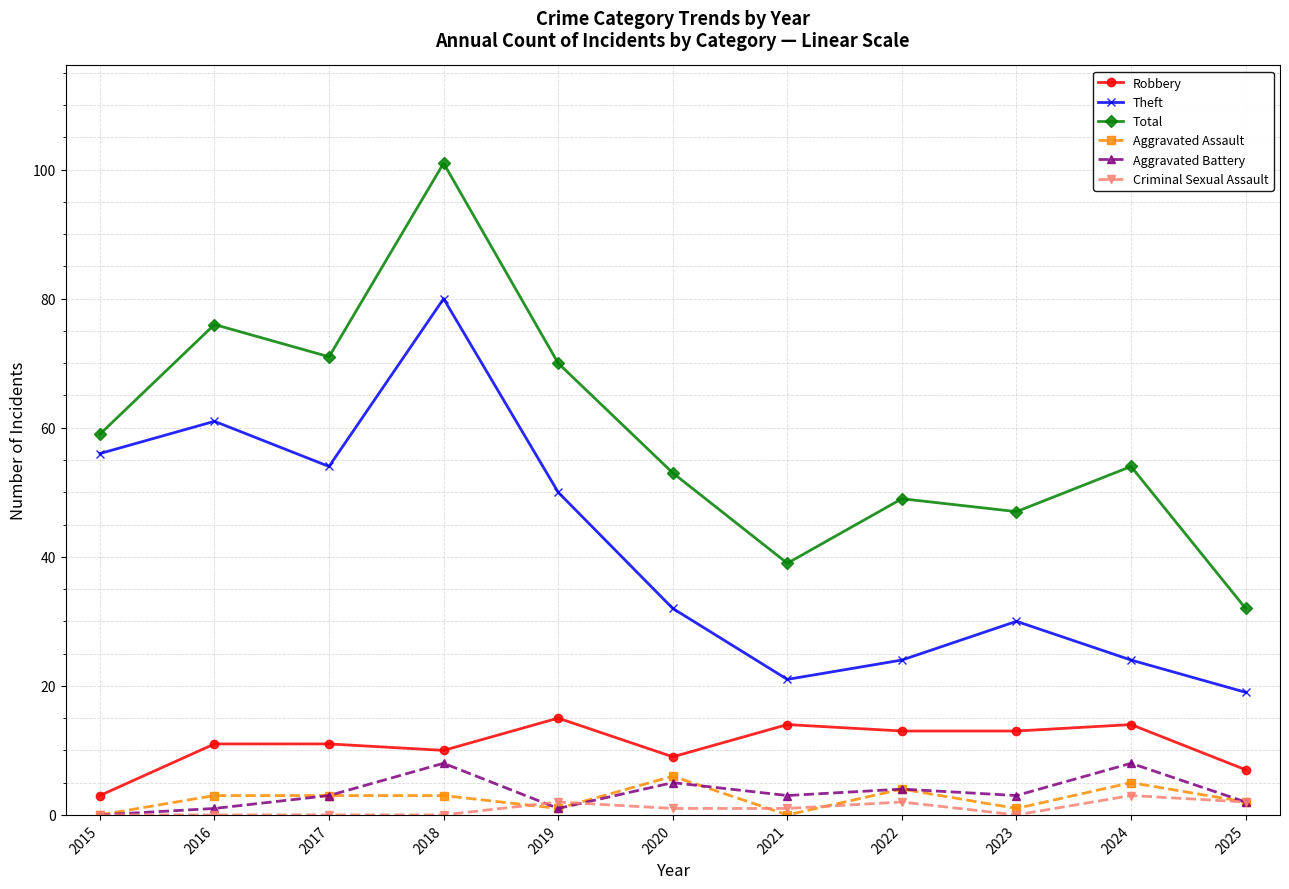

True or false: Theft and Criminal Sexual Assault cross at least once.

False